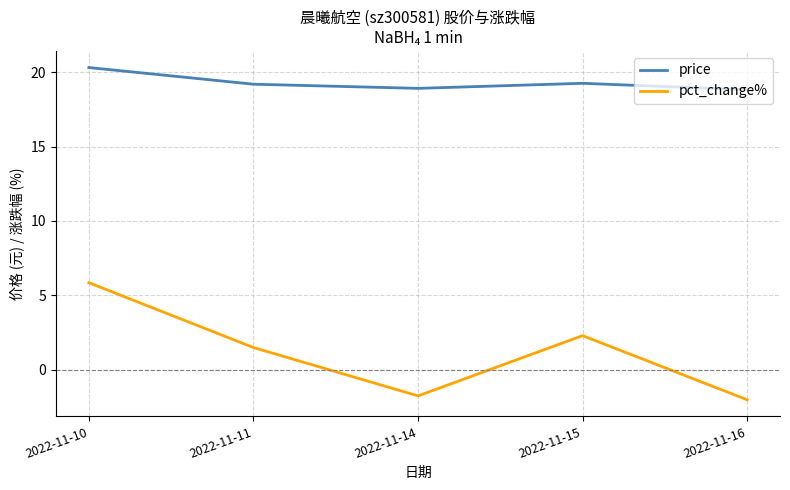

What is the sum of the price values at 2022-11-11 and 2022-11-16?

38.0